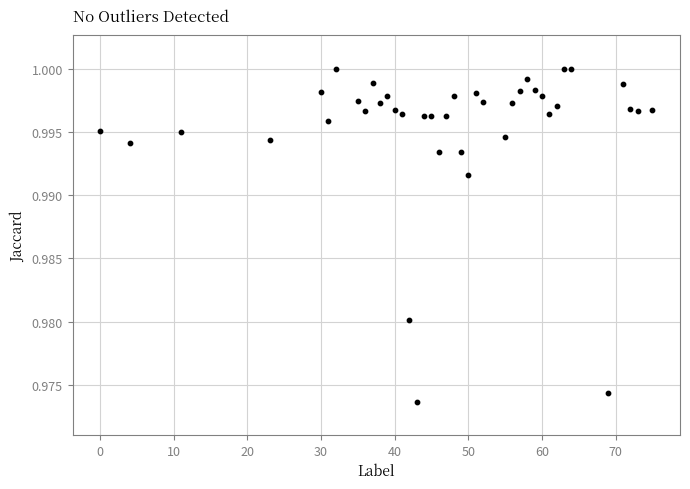

What is the range of X values (max minus min)?

75.0